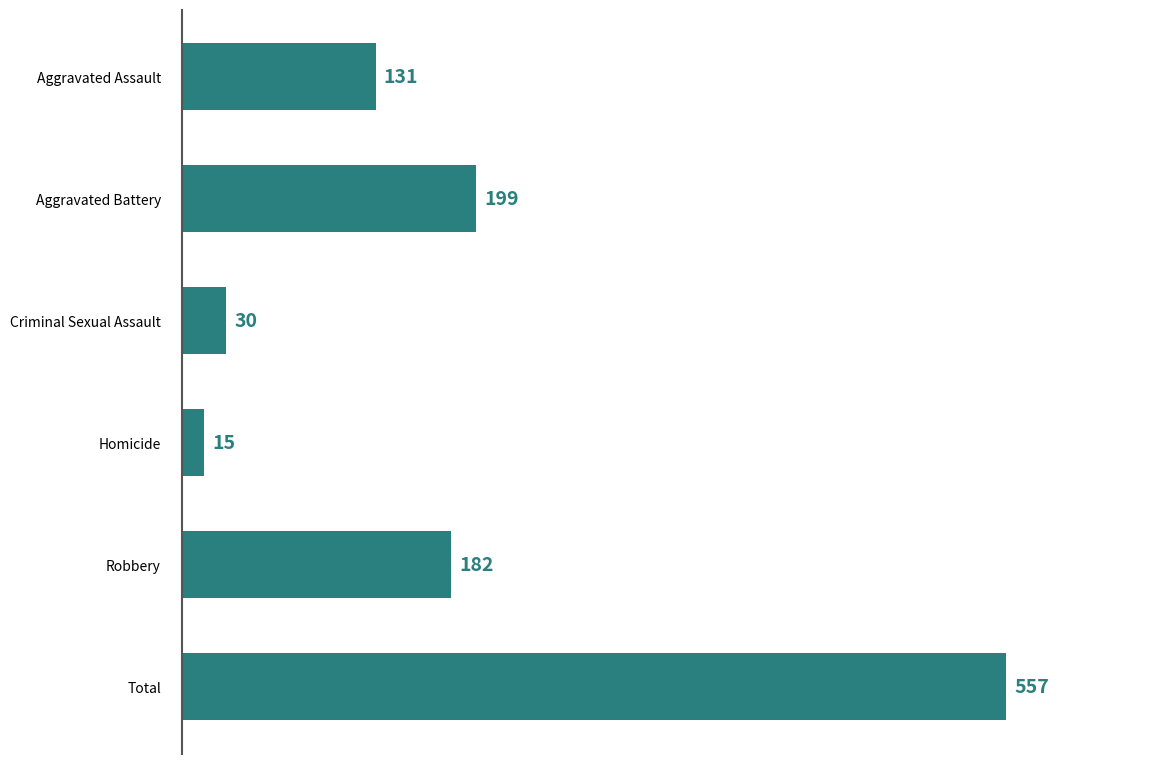

Is it true that the value at Total is 557?

True